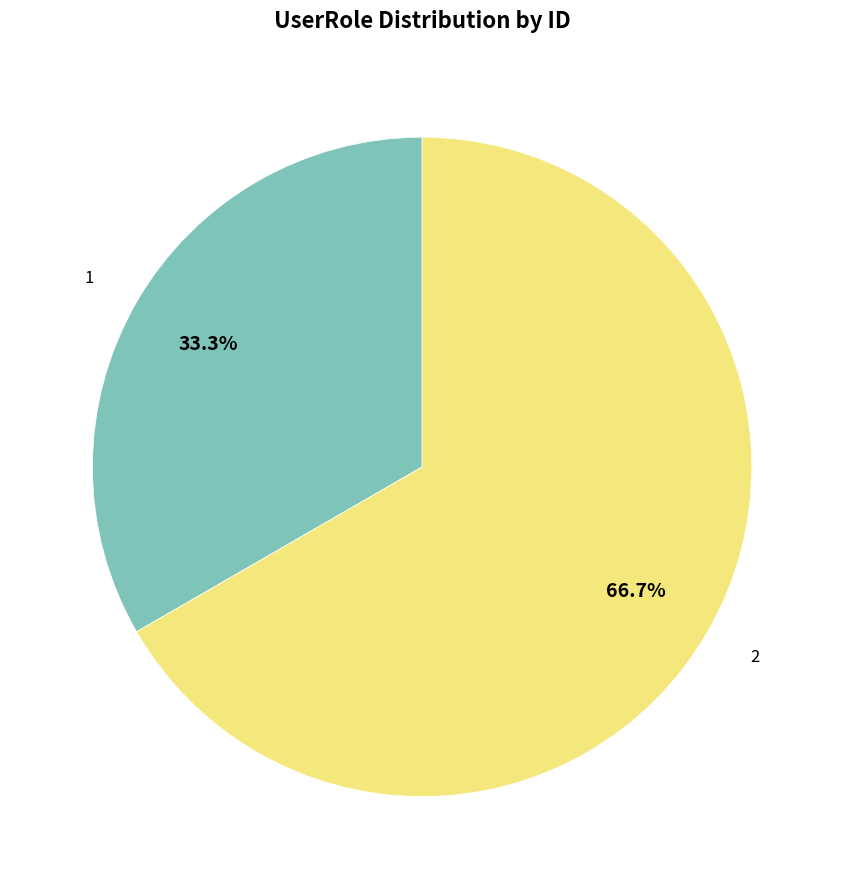

Is there a majority slice in this chart?

Yes